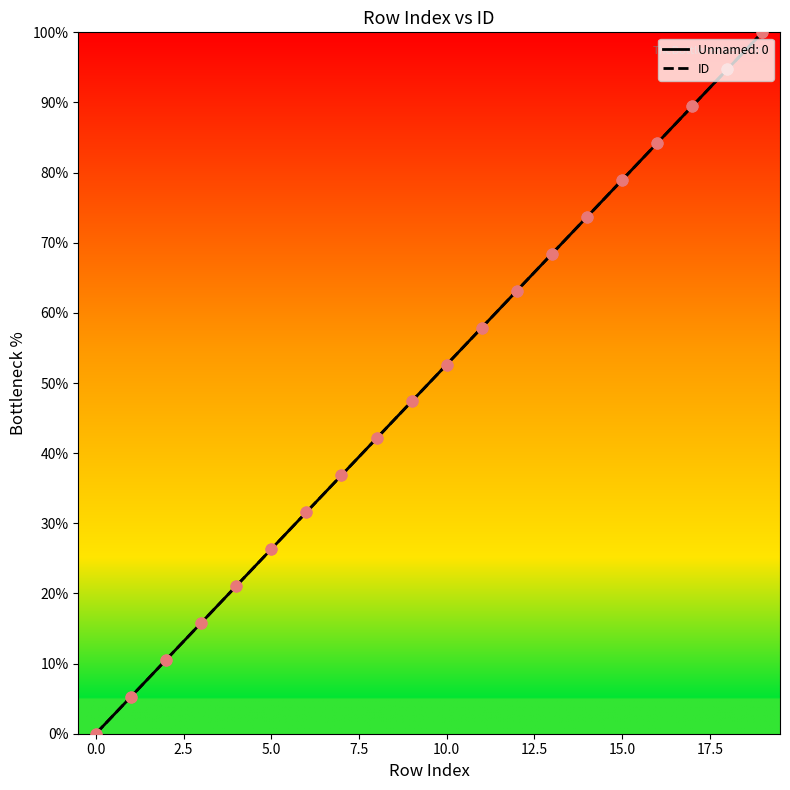

Does the chart have visible grid lines?

No